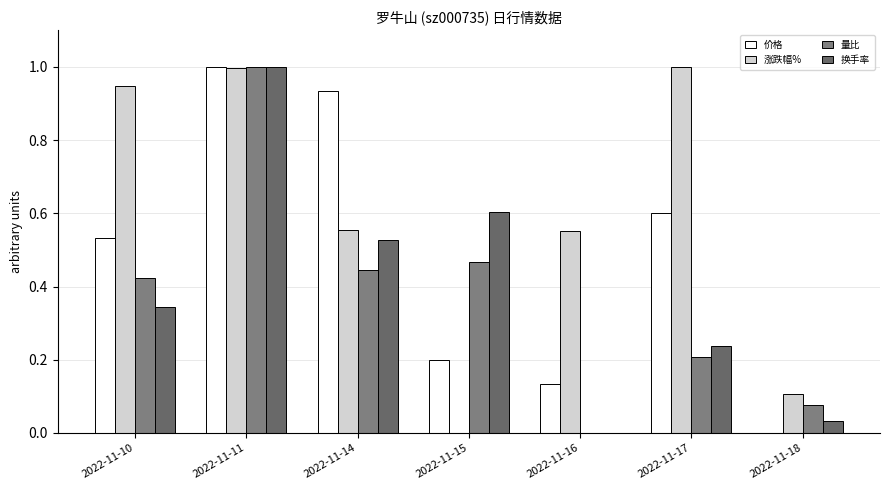

The 价格 series shows 0.0 at 2022-11-18. True or false?

True